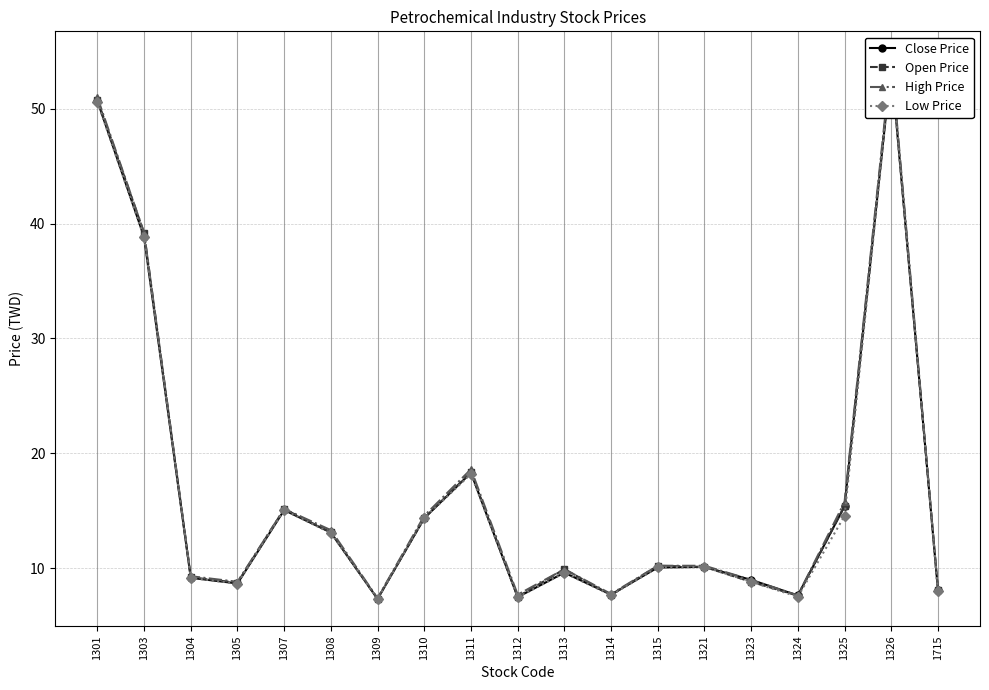

Between 1308 and 1321, which series saw the biggest shift?

High Price